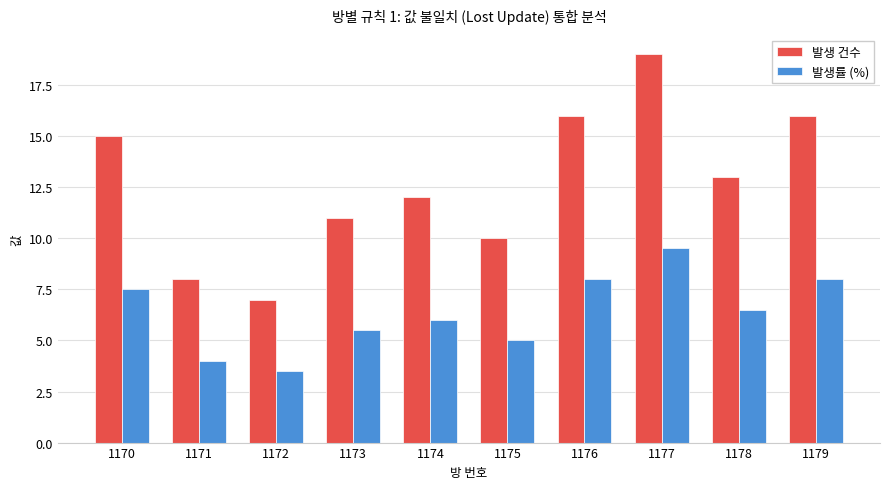

The value of 발생 건수 at 1175 is 10.0. True or false?

True